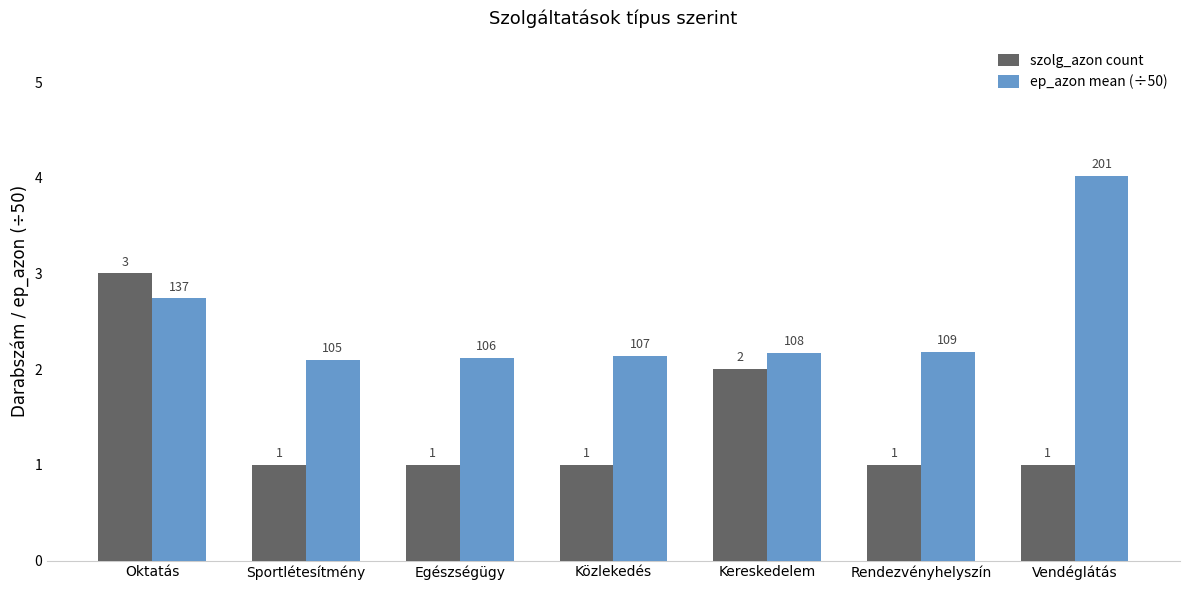

What is the total value across all series at Egészségügy?

3.1